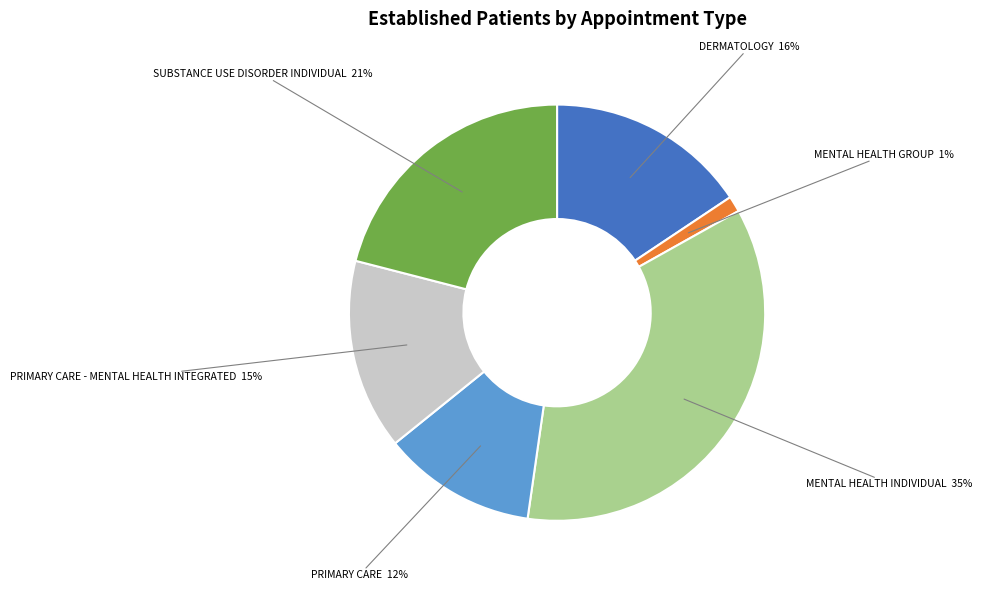

Combined, do DERMATOLOGY and PRIMARY CARE account for over 50%?

No